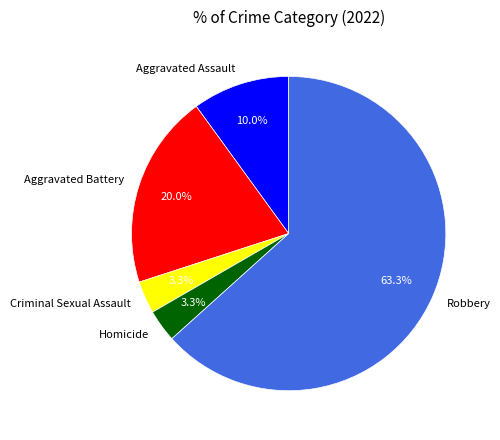

To the nearest percent, what is the average slice percentage?

20%